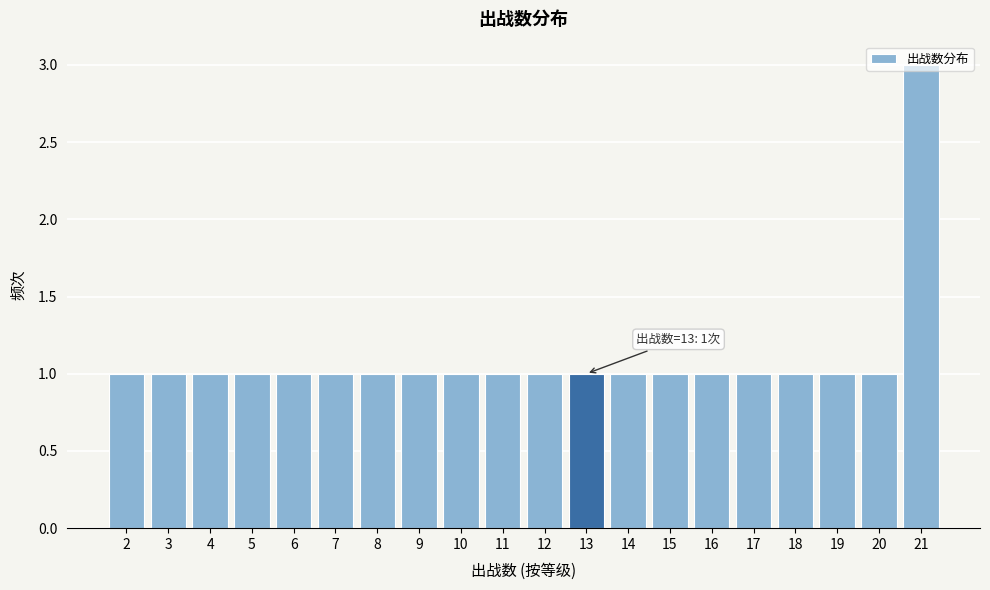

What is the greatest value displayed?

3